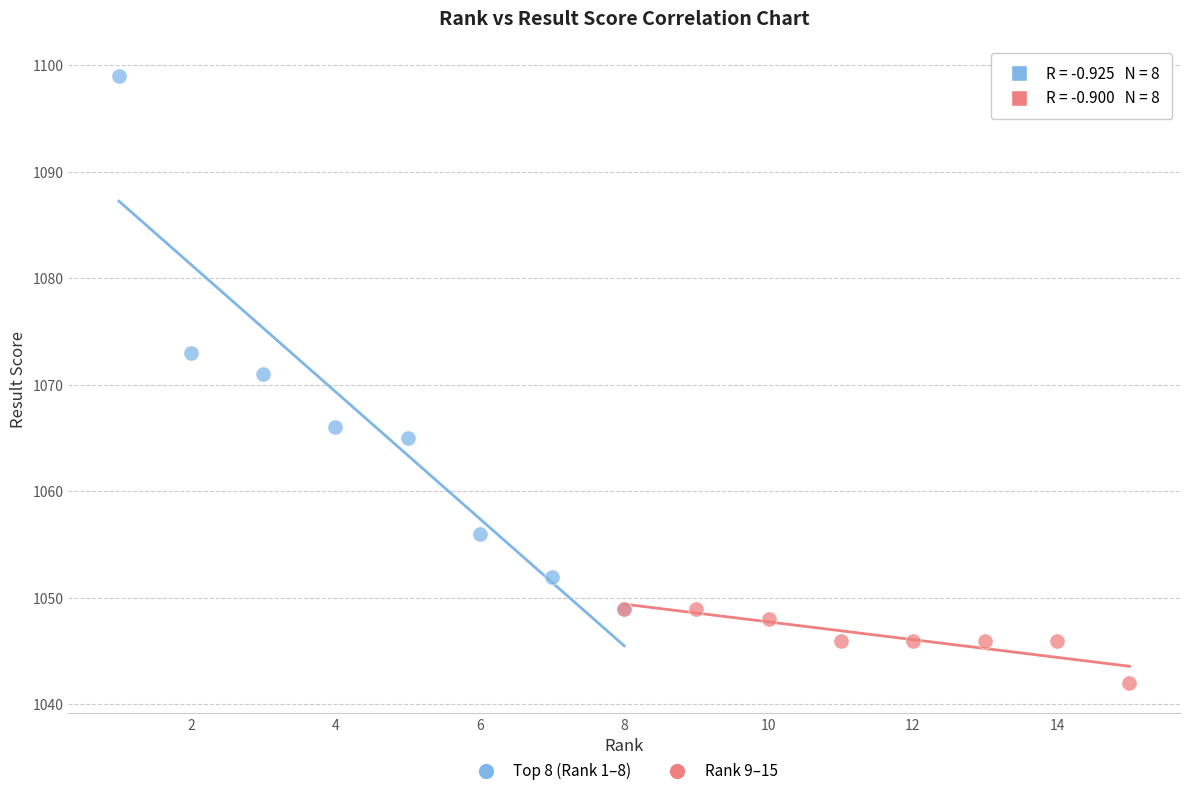

What are all the series names shown in the legend?

Top 8 (Rank 1–8), Rank 9–15